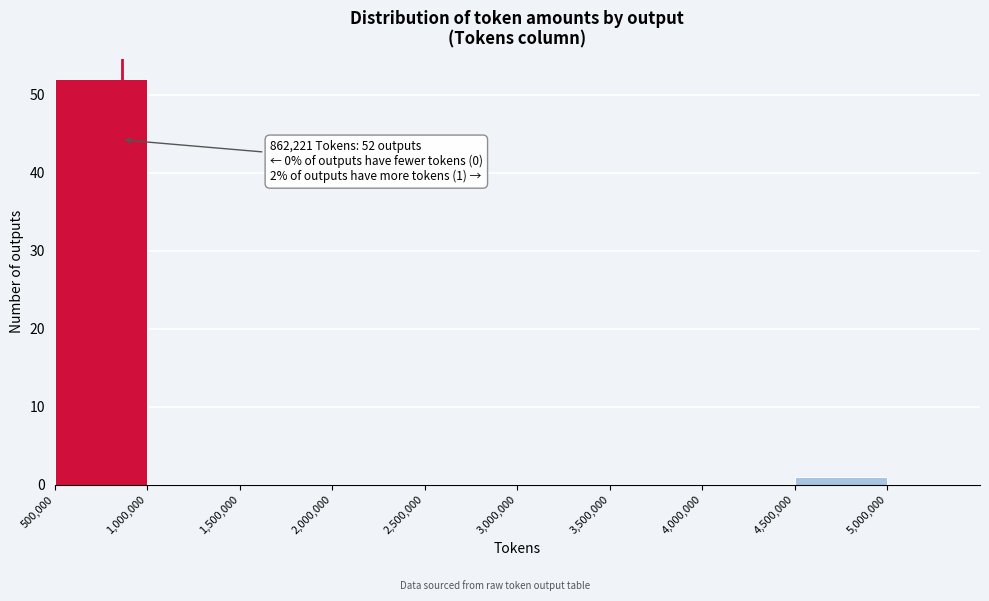

Over which range of the x-axis is the bar tallest?

500000 to 1000000